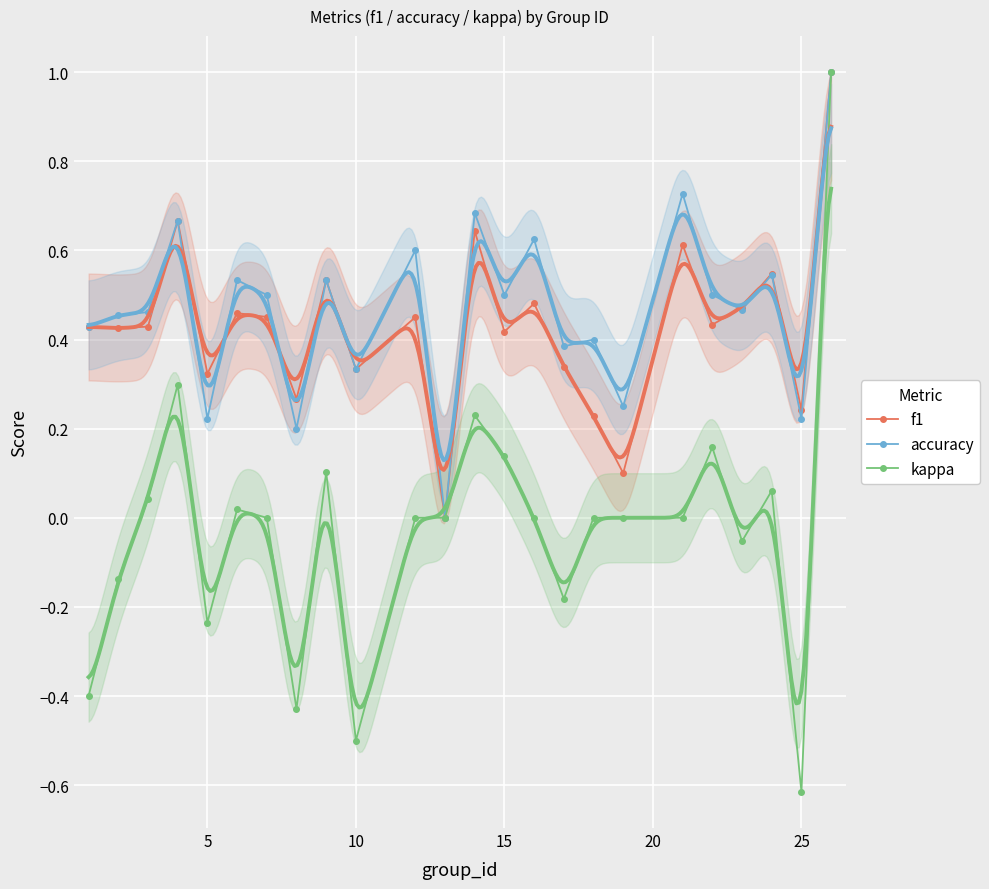

How many lines are shown in the chart?

3